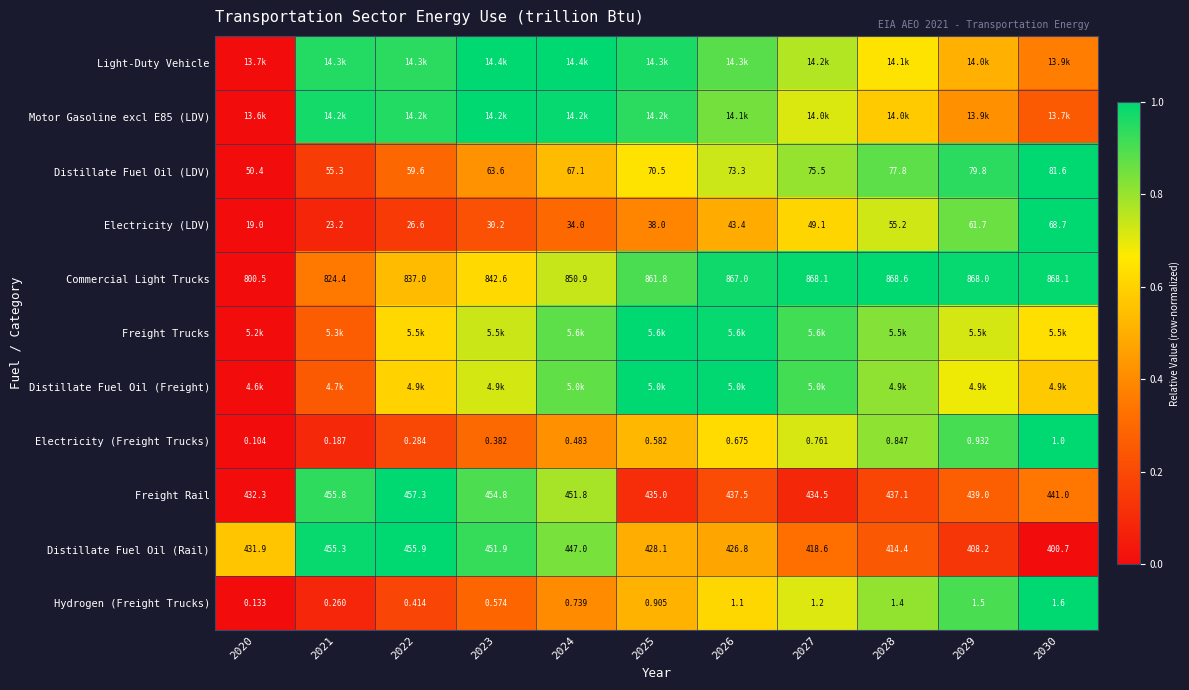

How many values in the Distillate Fuel Oil (Rail) series exceed 428?

6